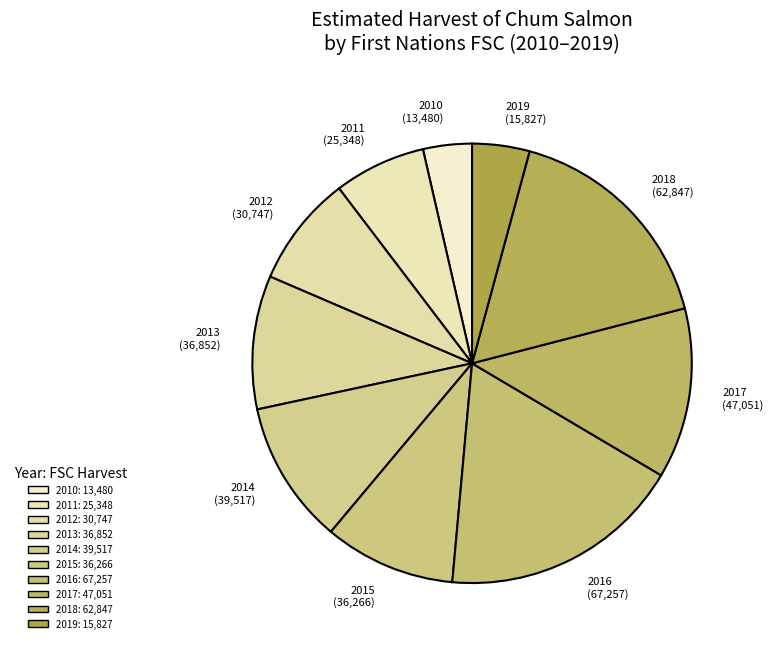

Does 2014 represent more than half of the total?

No